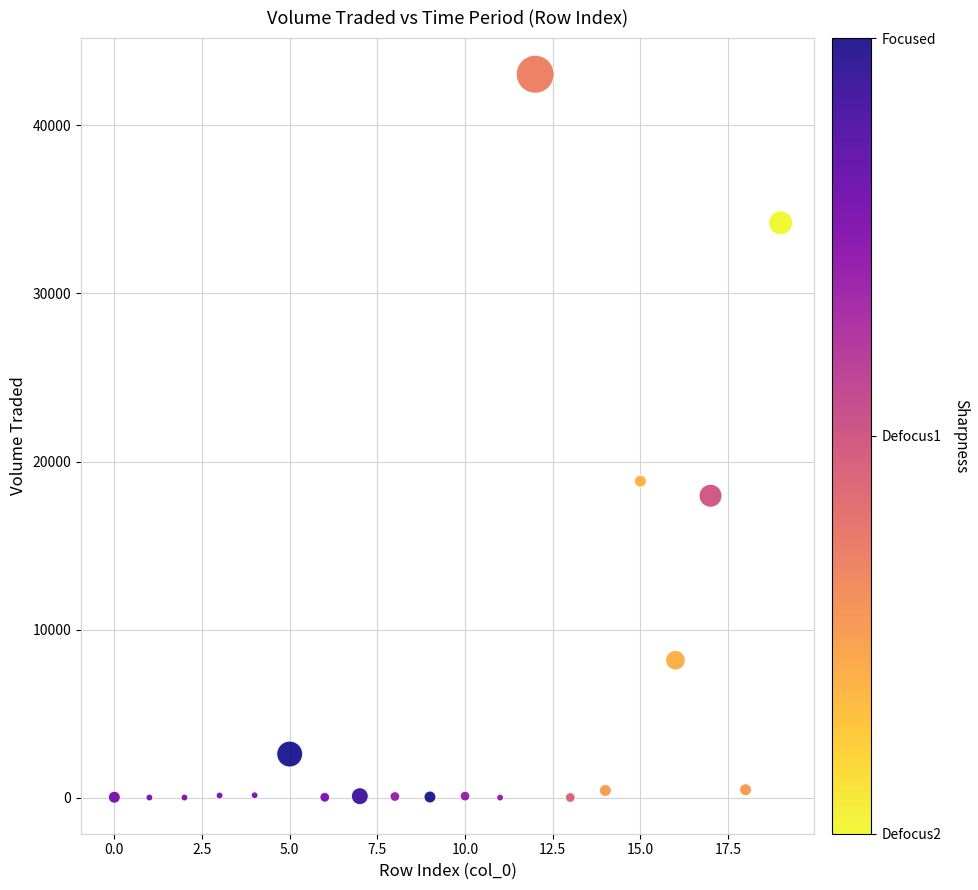

What is the range of Y values (max minus min)?

43042.1